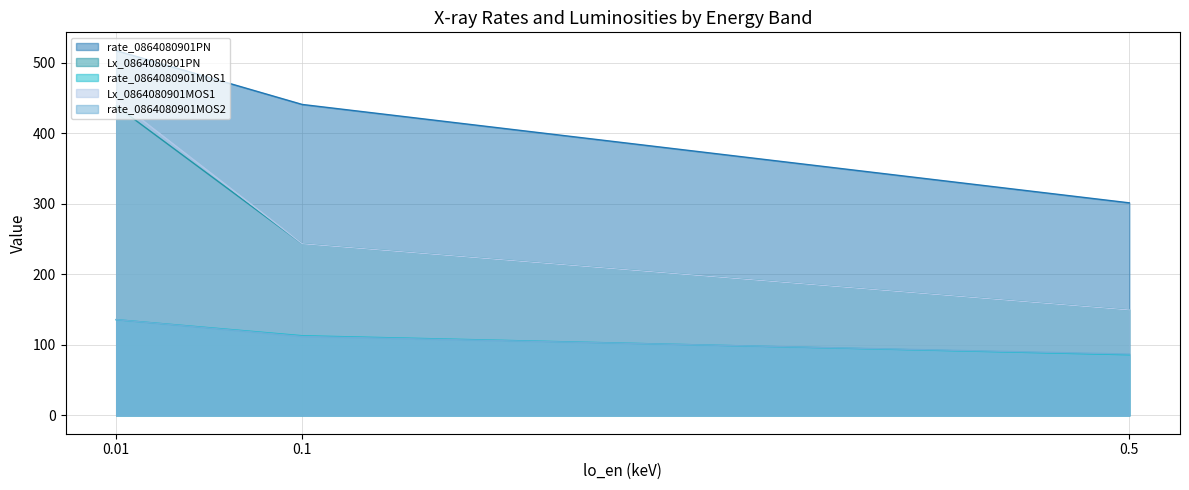

Is the value of Lx_0864080901MOS1 at 0.1 greater than the value of rate_0864080901MOS1 at 0.5?

Yes